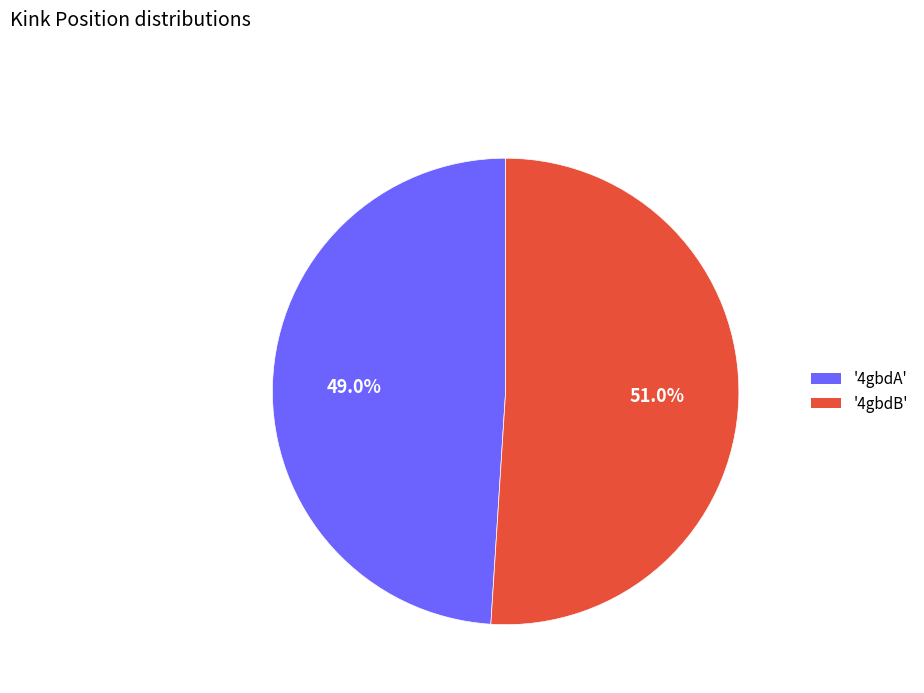

Which slice is the smallest?

'4gbdA'